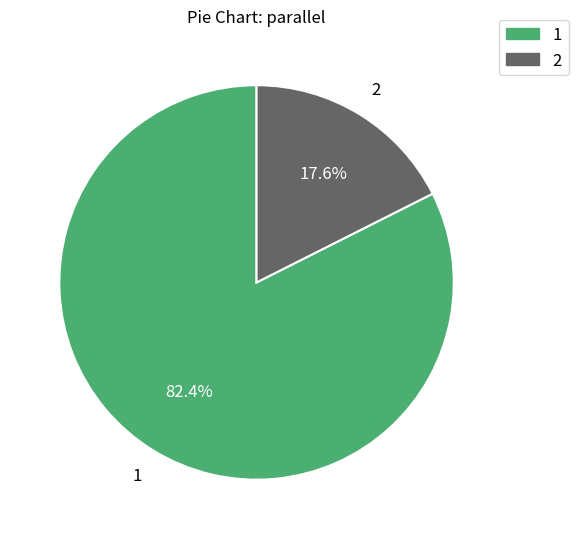

Is it true that 2 is 18% of the pie?

True